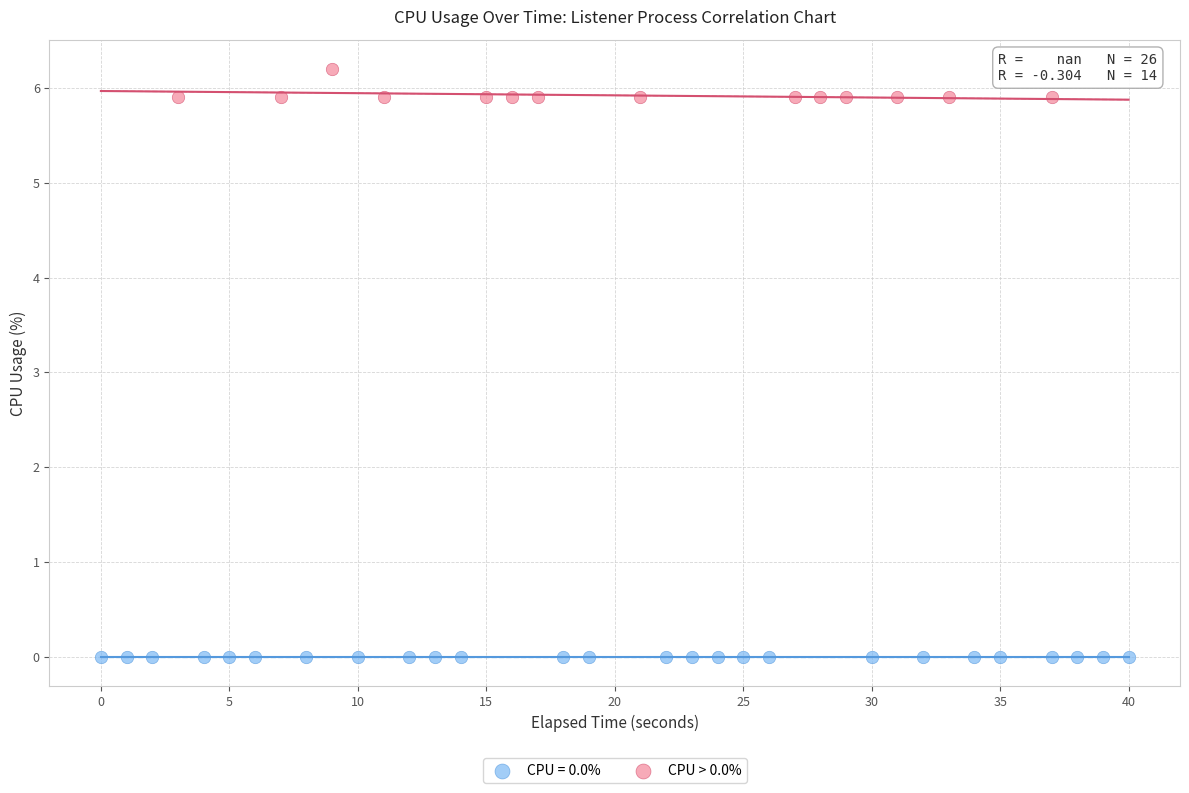

Which series reaches the minimum Y coordinate?

CPU = 0.0%